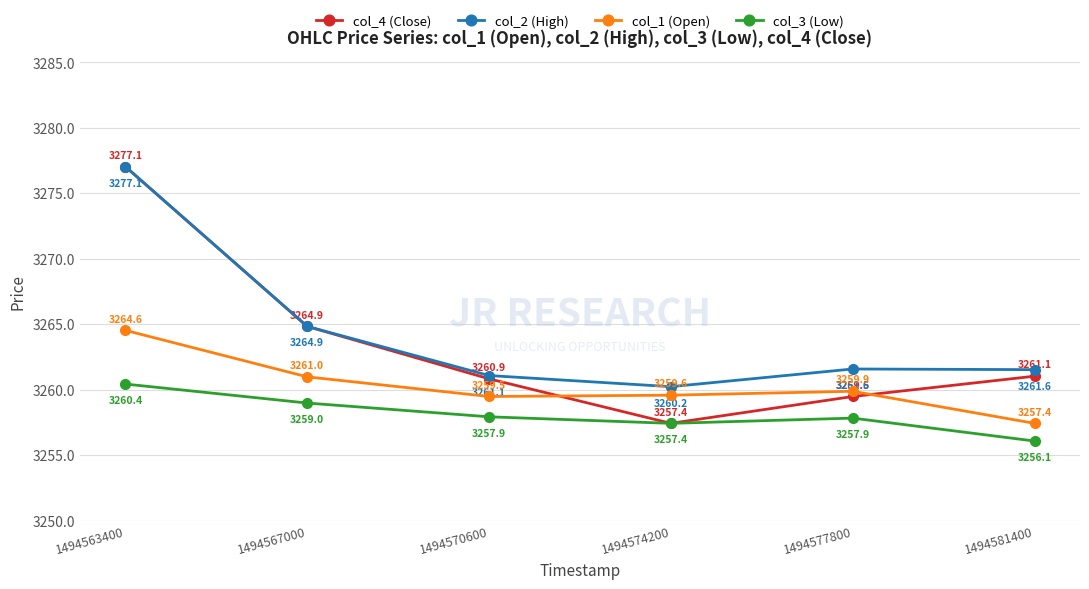

In col_1 (Open), how many points are higher than both neighbors (excluding endpoints)?

1